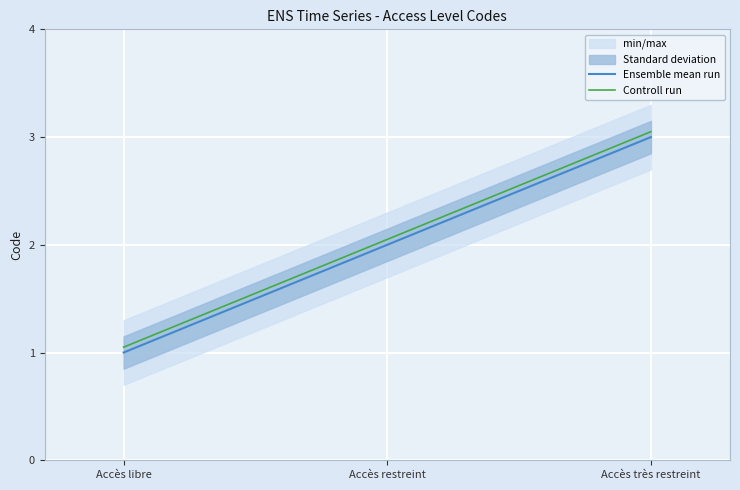

Reading left to right, transcribe all the data shown in this chart.

Ensemble mean run: Accès libre=1.0	Accès restreint=2.0	Accès très restreint=3.0
Controll run: Accès libre=1.1	Accès restreint=2.0	Accès très restreint=3.0